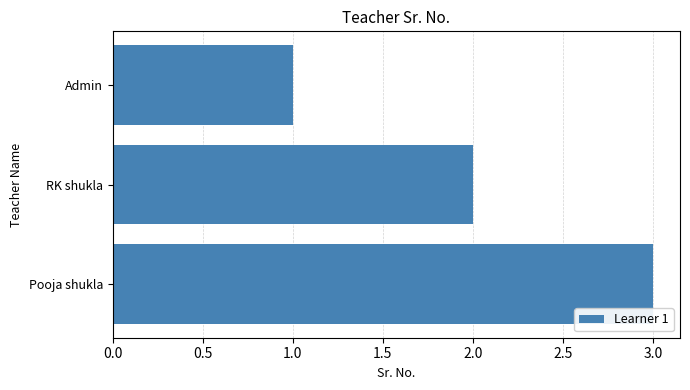

At which category does the chart reach its peak across all series?

Pooja shukla